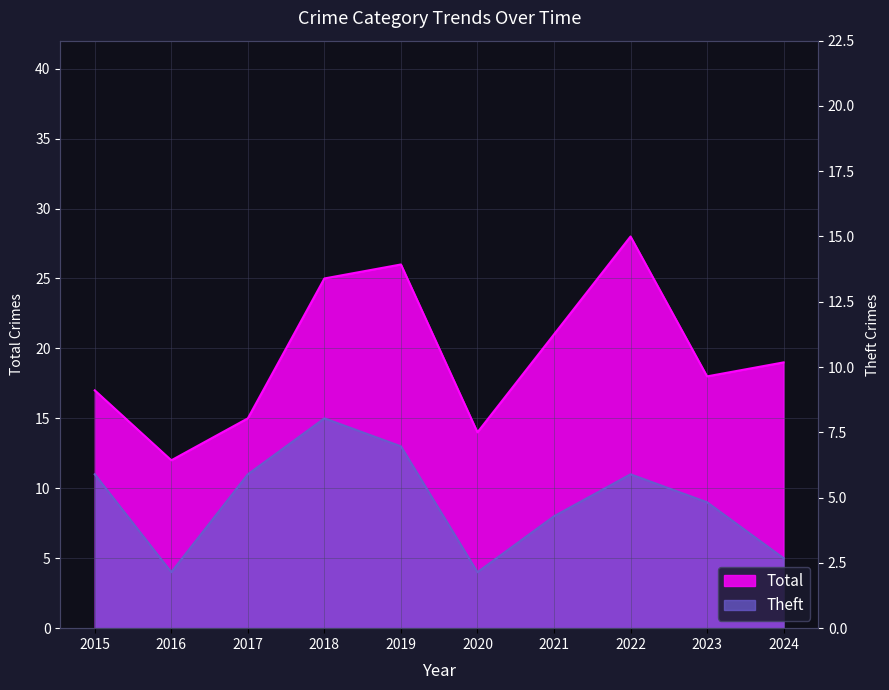

At which category does Theft reach its first local valley?

2016